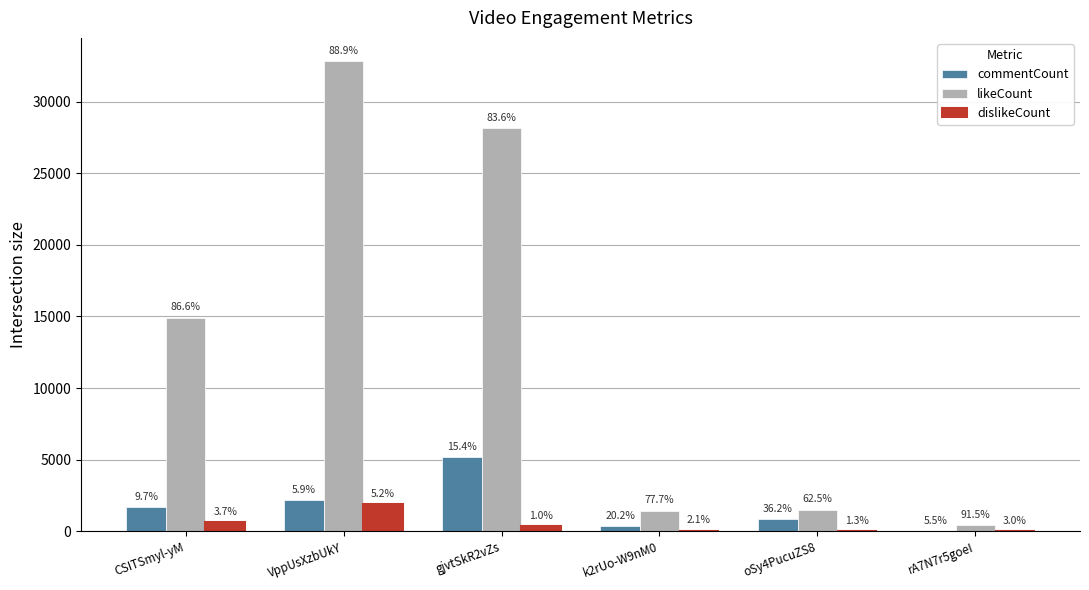

What are all the series names shown in the legend?

commentCount, likeCount, dislikeCount